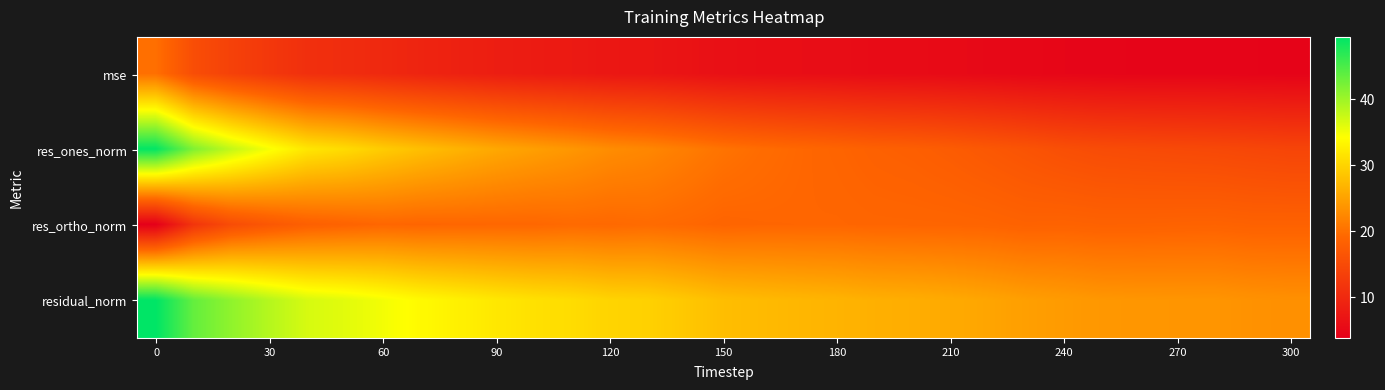

Reading right to left, extract all data points from this chart.

mse: 4.4	4.5	4.6	4.6	4.7	4.7	4.9	5.0	5.3	5.5	5.6	5.7	5.9	6.0	6.2	6.3	6.8	7.2	7.4	7.8	8.0	8.4	8.8	9.3	10.0	10.6	11.0	12.2	13.6	15.4	20.0
res_ones_norm: 14.2	14.4	14.7	14.9	15.0	15.2	15.7	16.3	17.0	17.6	18.0	18.3	18.8	19.2	19.7	20.4	21.4	22.3	22.9	23.9	24.7	25.6	26.7	27.9	29.2	30.7	31.8	34.7	37.8	41.8	49.3
res_ortho_norm: 18.5	18.5	18.7	18.6	18.5	18.5	18.6	18.5	18.8	18.9	19.0	19.0	19.1	19.1	19.1	18.9	19.3	19.6	19.3	19.5	19.2	19.2	19.1	19.0	19.1	18.7	18.1	16.9	15.3	11.7	3.9
residual_norm: 23.3	23.4	23.7	23.8	23.8	23.9	24.3	24.7	25.3	25.8	26.2	26.4	26.8	27.1	27.4	27.8	28.8	29.7	30.0	30.8	31.3	32.0	32.9	33.7	34.9	35.9	36.6	38.6	40.8	43.4	49.4